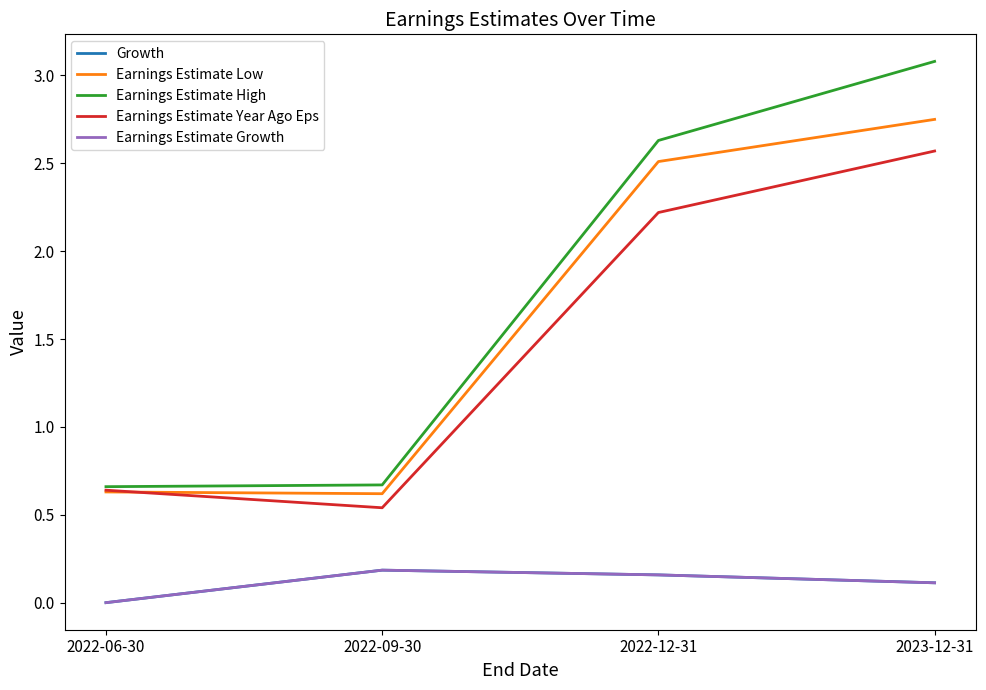

What value does the Earnings Estimate High series have at 2023-12-31?

3.1